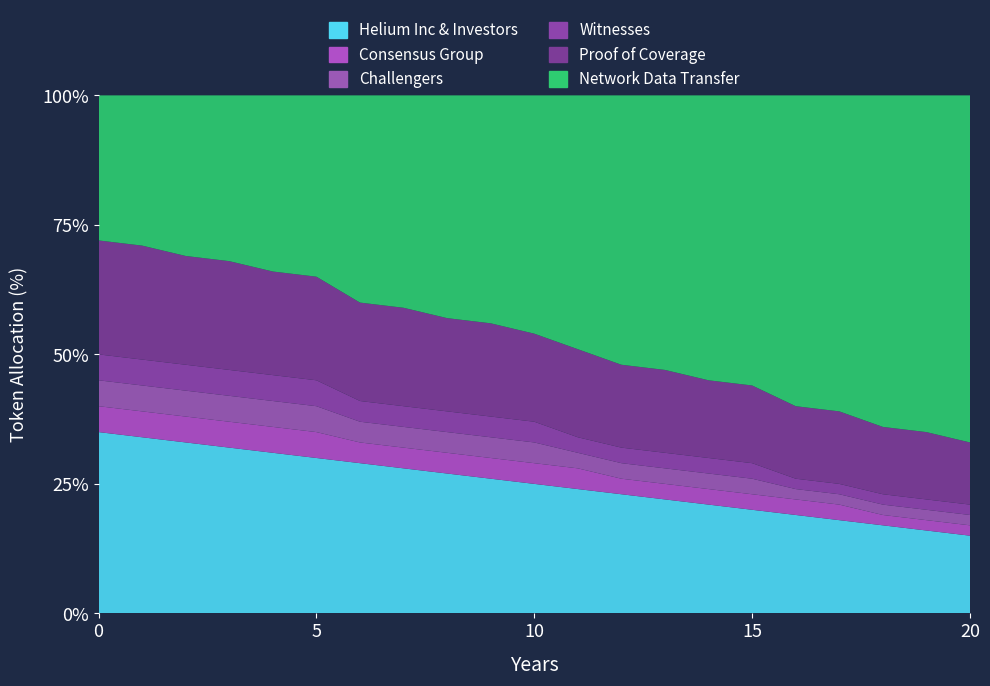

Reading left to right, what are all the values shown in this chart?

Helium Inc & Investors: 35	34	33	32	31	30	29	28	27	26	25	24	23	22	21	20	19	18	17	16	15
Consensus Group: 5	5	5	5	5	5	4	4	4	4	4	4	3	3	3	3	3	3	2	2	2
Challengers: 5	5	5	5	5	5	4	4	4	4	4	3	3	3	3	3	2	2	2	2	2
Witnesses: 5	5	5	5	5	5	4	4	4	4	4	3	3	3	3	3	2	2	2	2	2
Proof of Coverage: 22	22	21	21	20	20	19	19	18	18	17	17	16	16	15	15	14	14	13	13	12
Network Data Transfer: 28	29	31	32	34	35	40	41	43	44	46	49	52	53	55	56	60	61	64	65	67